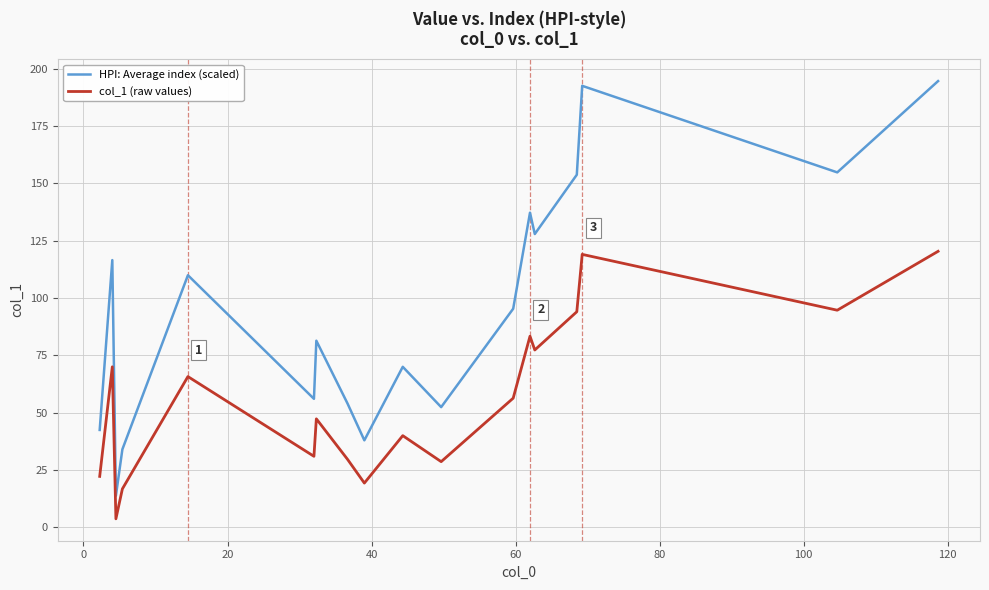

True or false: col_1 (raw values) and HPI: Average index (scaled) cross at least once.

False